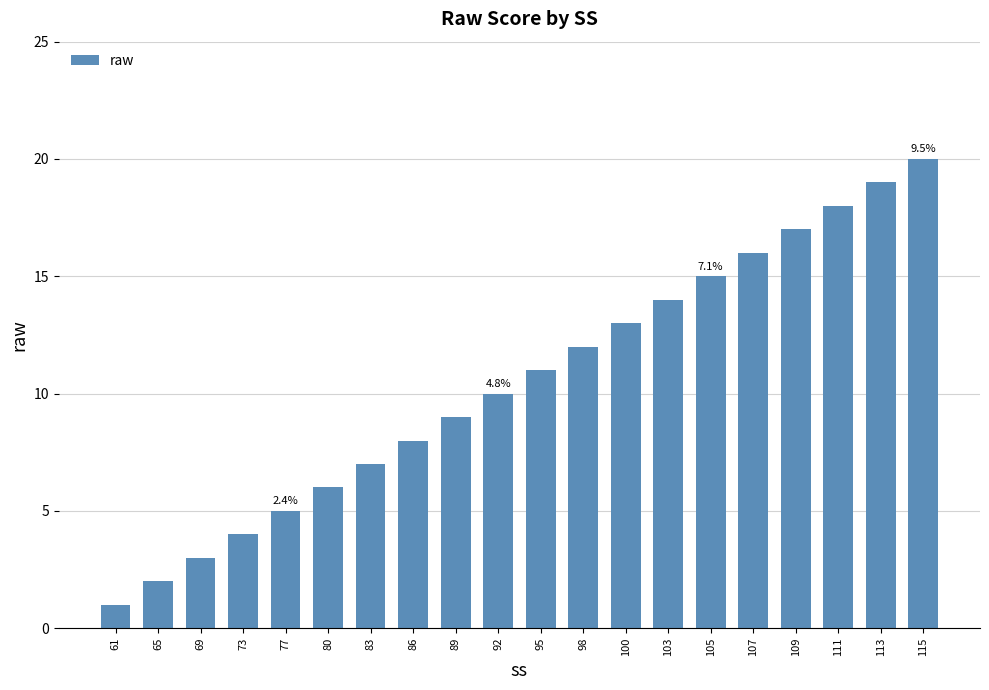

How many distinct data groups are displayed?

1